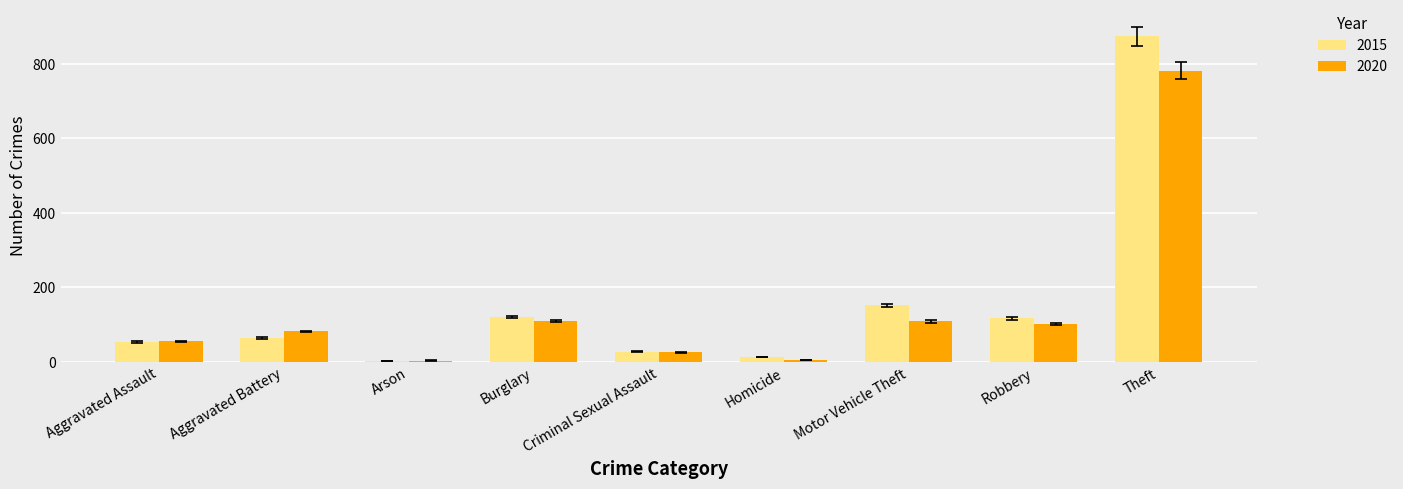

At which category is the sum across all series the highest?

Theft